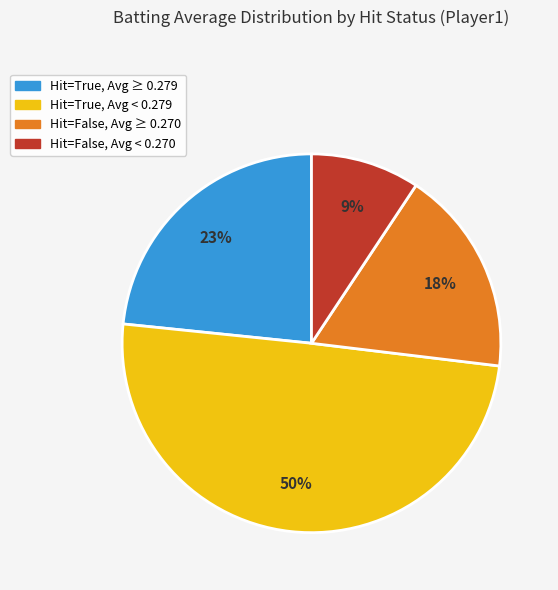

Is there any slice that represents more than half of the pie?

No